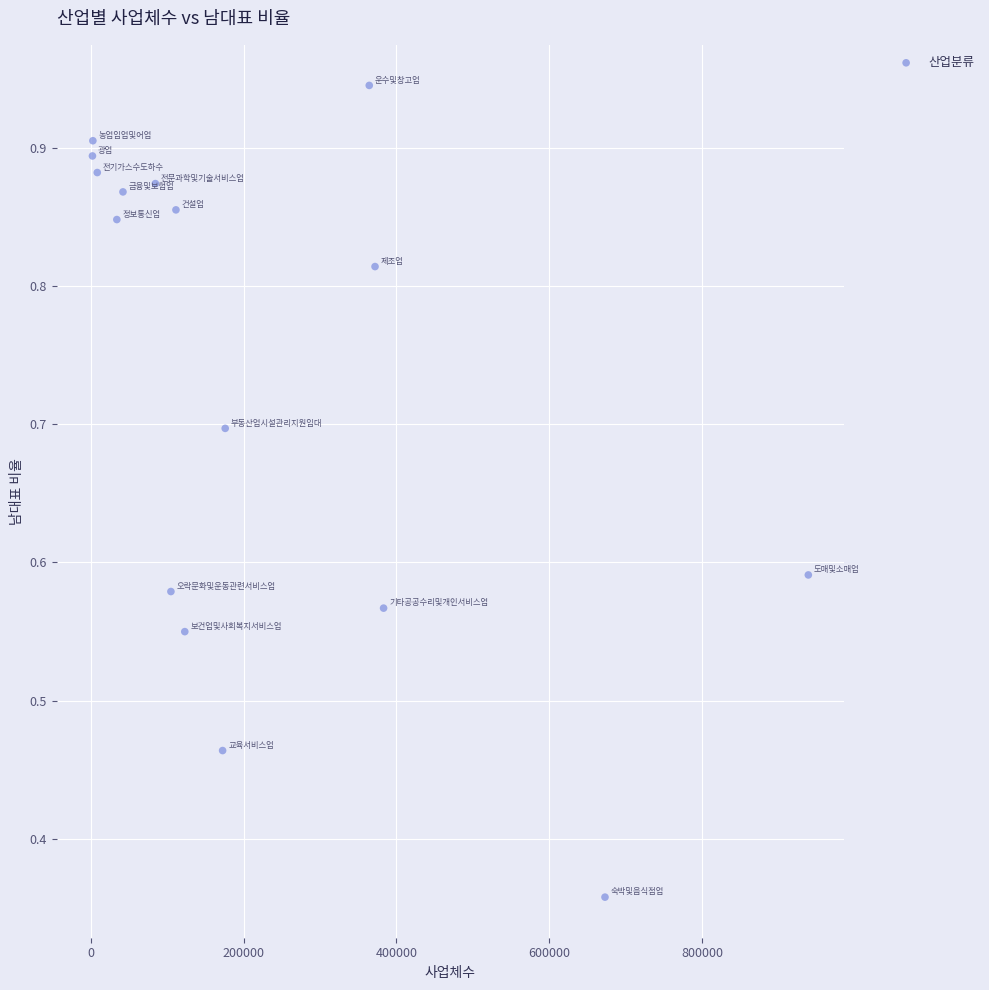

What is the range of X values (max minus min)?

937521.0